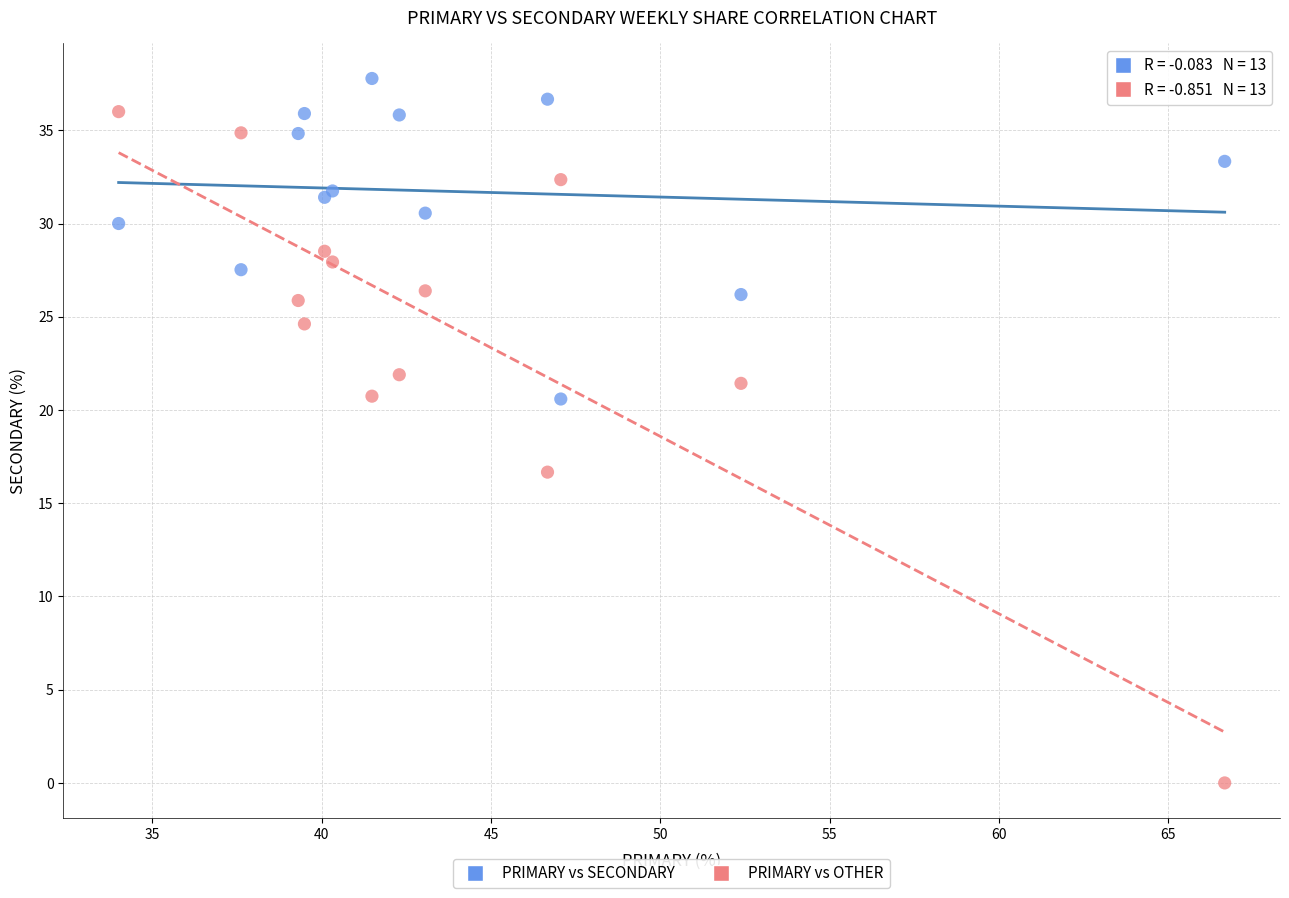

Which series has the widest spread of Y values?

PRIMARY vs OTHER